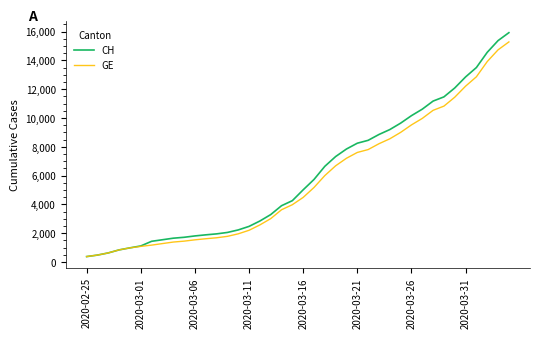

Which series has the widest spread of values?

CH